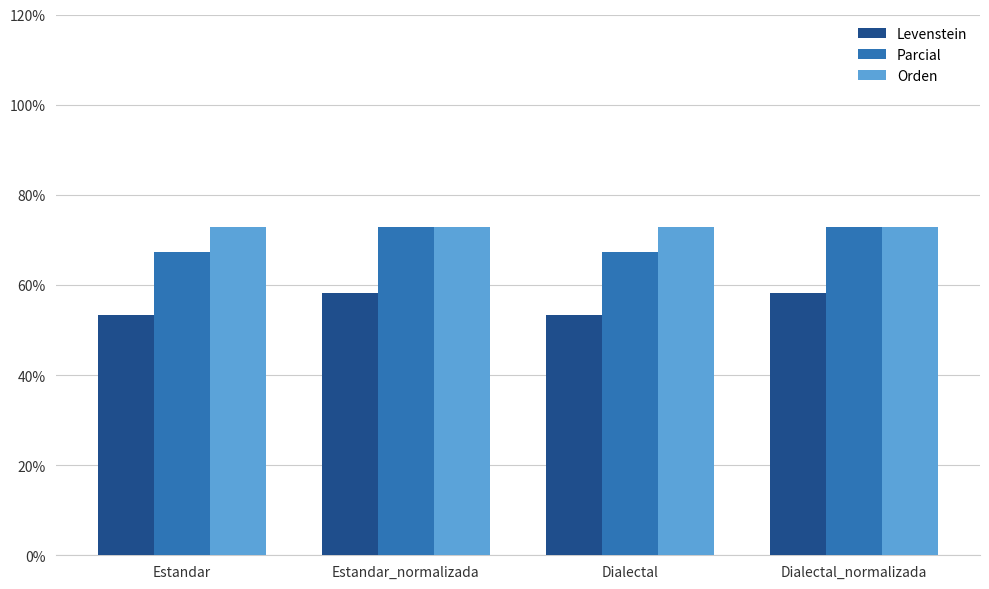

Rank the series by their average value, from highest to lowest.

Orden, Parcial, Levenstein